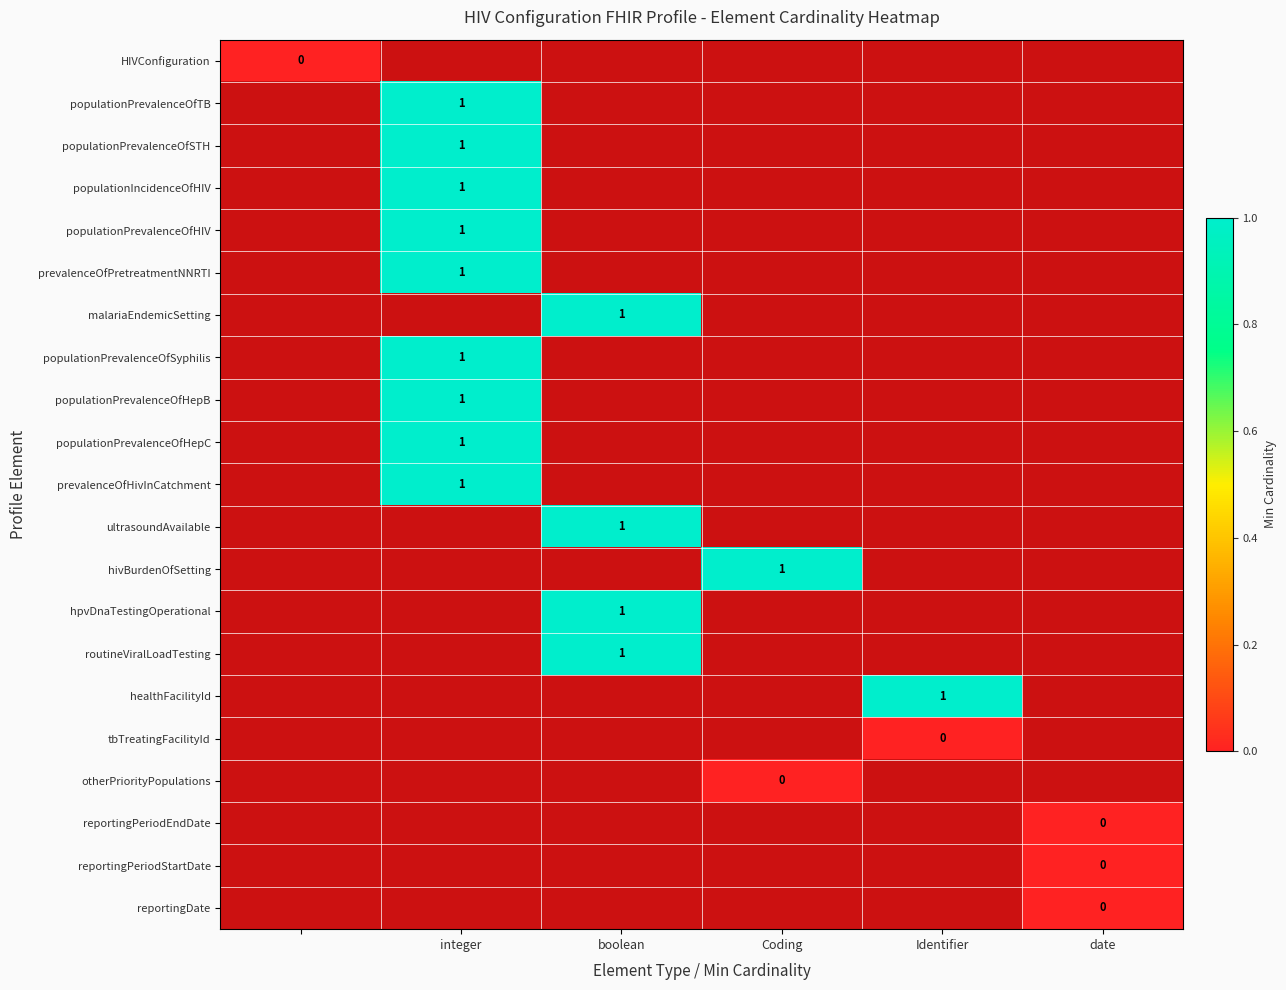

How many series are shown in this chart?

21